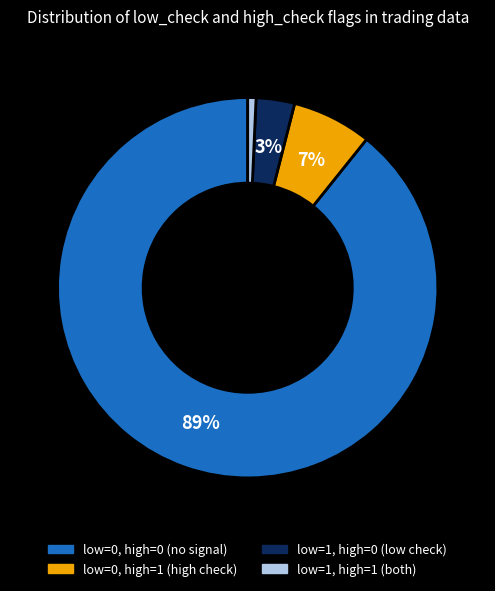

Does any single category account for the majority?

Yes